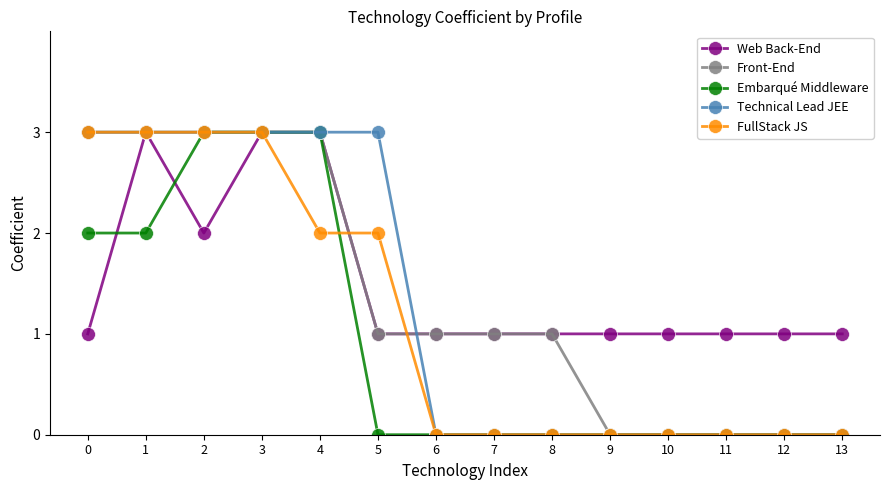

The Front-End series shows 0 at 11. True or false?

True